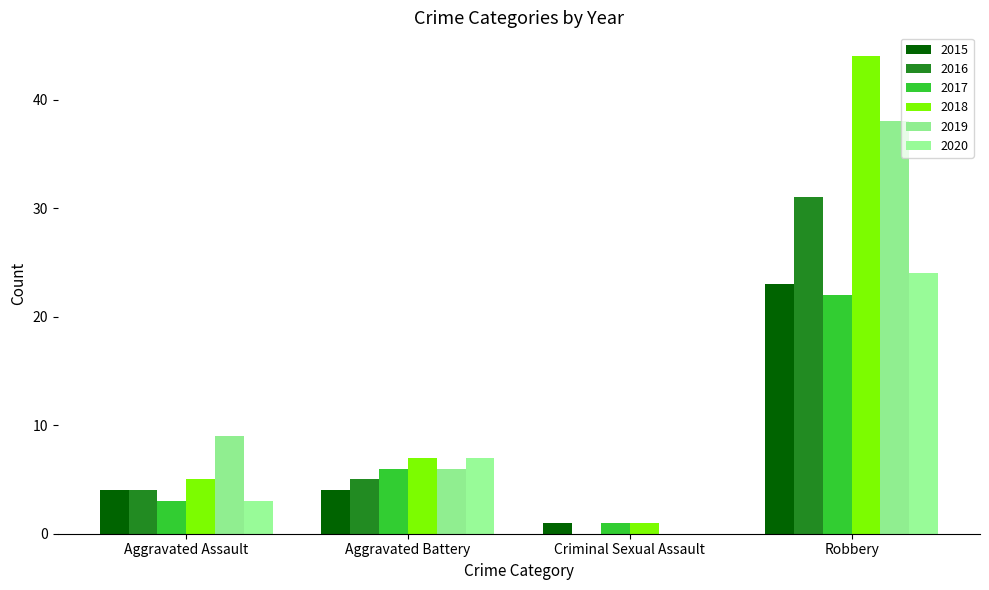

How many groups of bars are there?

4